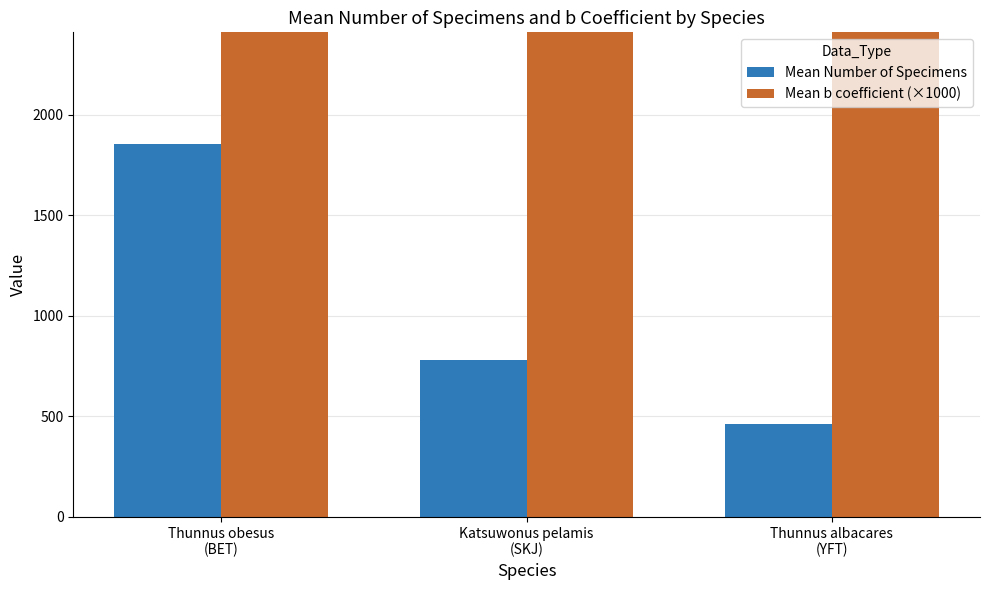

What is the label of the 2nd bar from the left?

Katsuwonus pelamis
(SKJ)